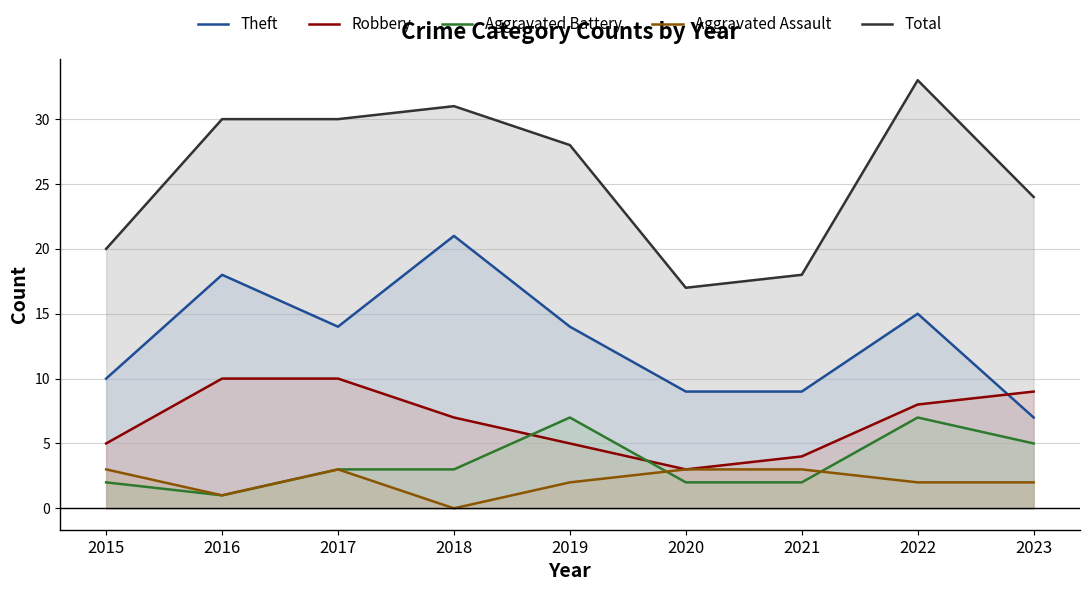

True or false: Total and Robbery intersect in this chart.

False